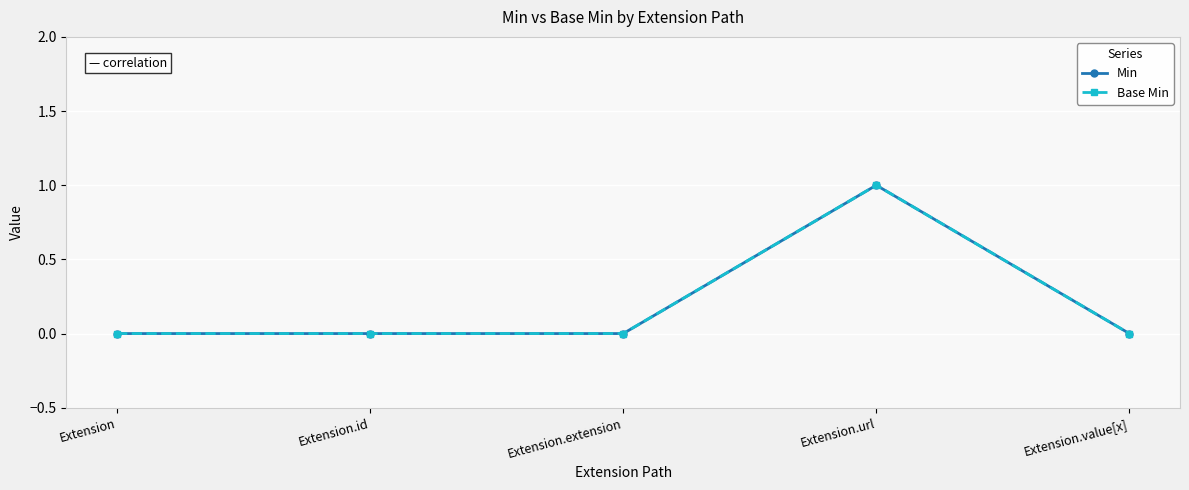

True or false: Min has more than 0 points higher than both neighbors.

True